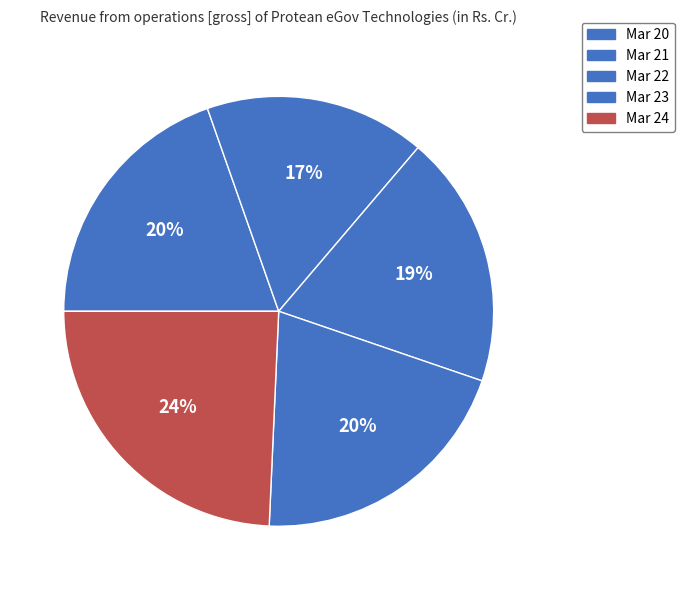

How many segments does this pie chart have?

5